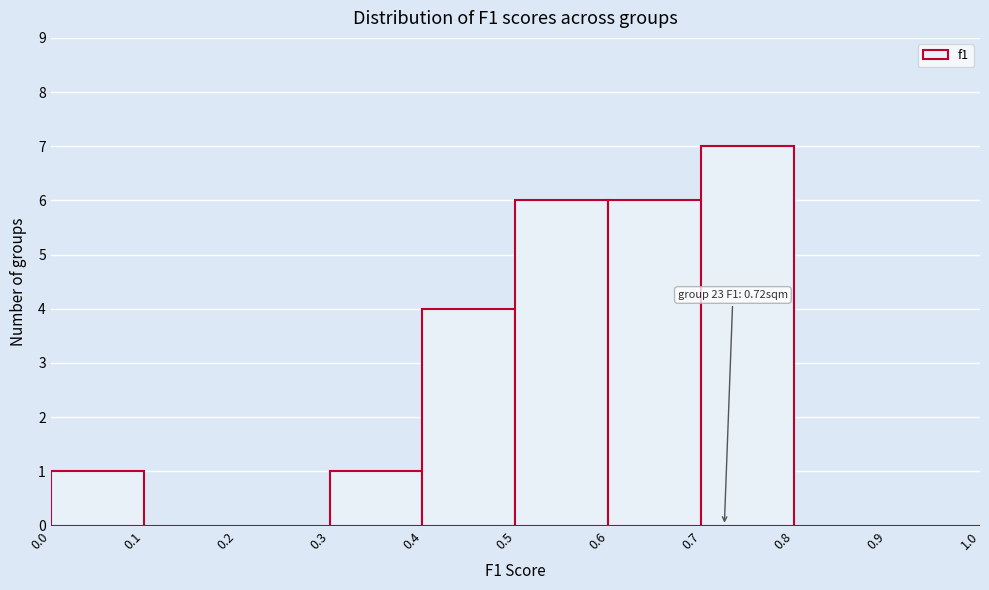

Over which range of the x-axis is the bar tallest?

0.7 to 0.8